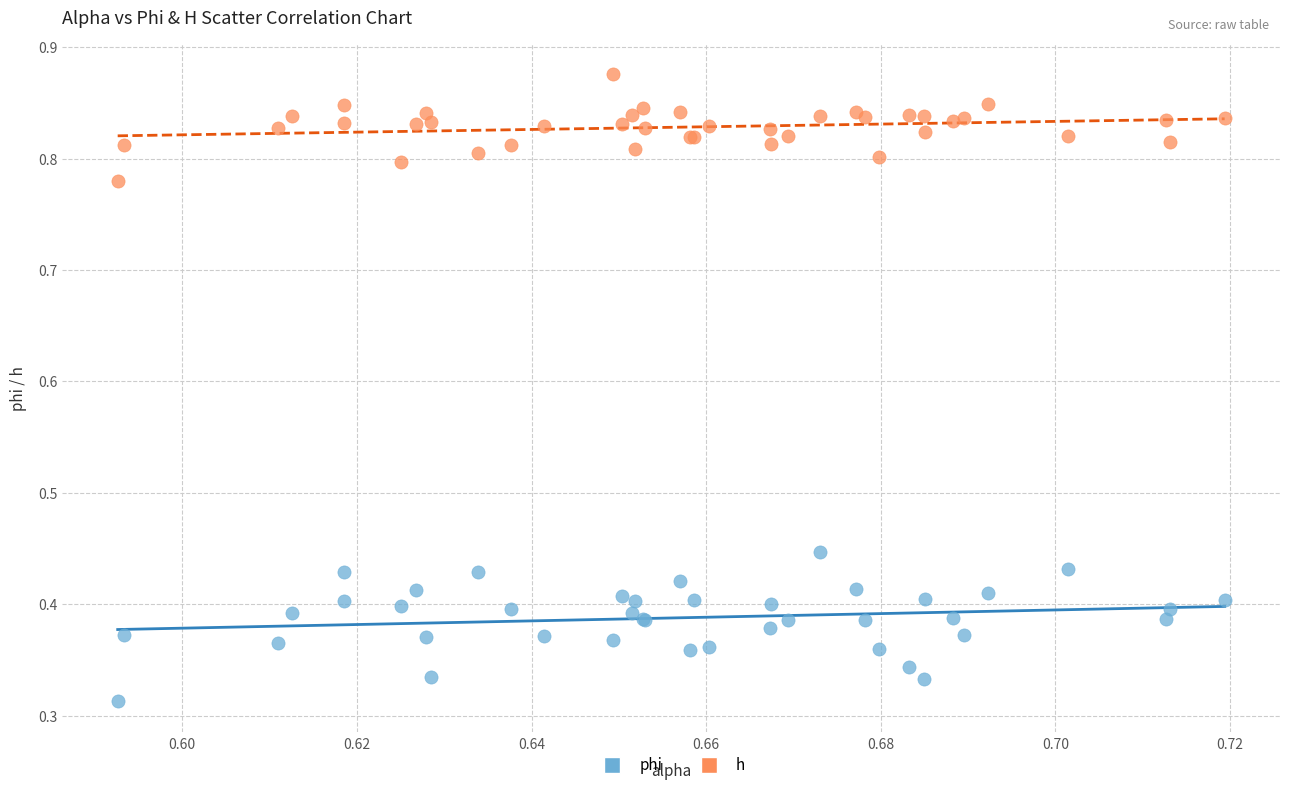

Which series has the largest Y range (max minus min)?

phi